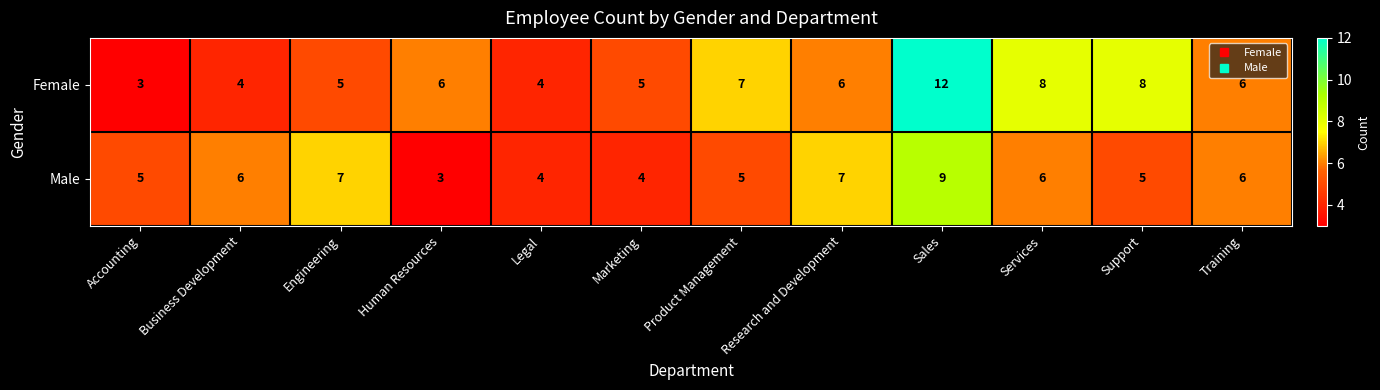

Is the value of Male at Services greater than the value of Female at Support?

No